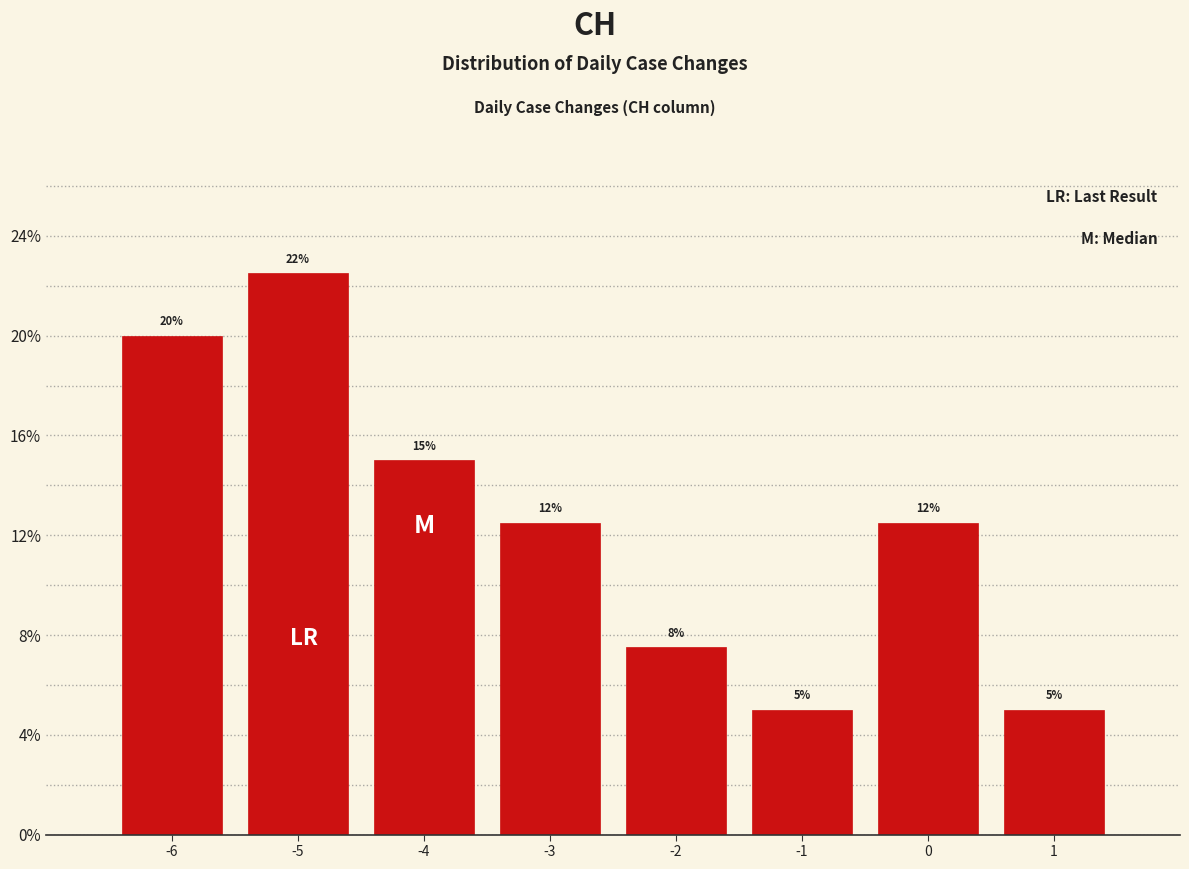

Over which range of the x-axis is the bar tallest?

-5.5 to -4.5